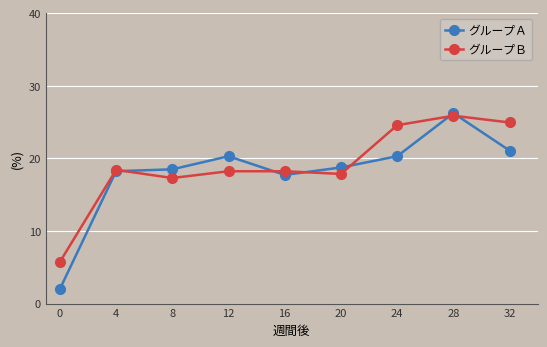

How many intersections are there between グループＢ and グループＡ?

6